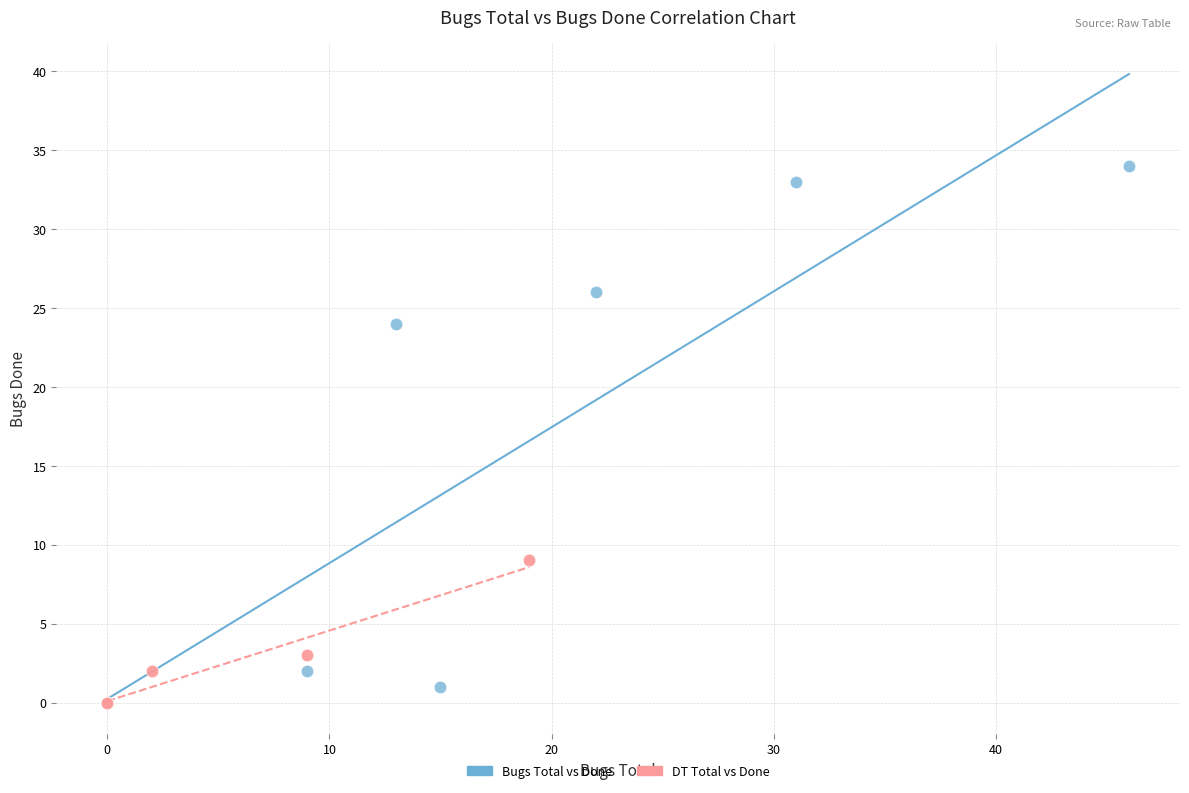

What are all the series names shown in the legend?

Bugs Total vs Done, DT Total vs Done